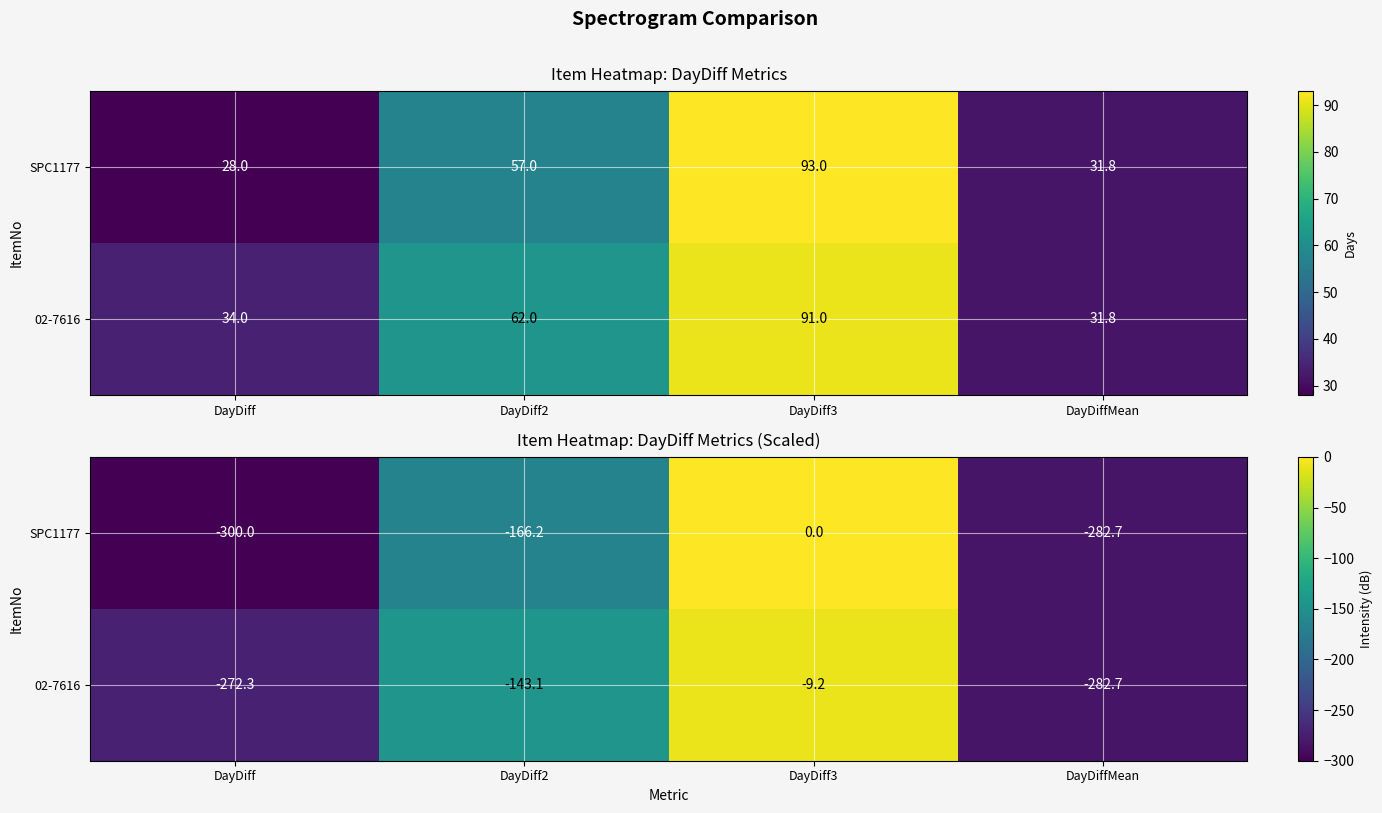

What value does the SPC1177 series have at DayDiff?

-300.0